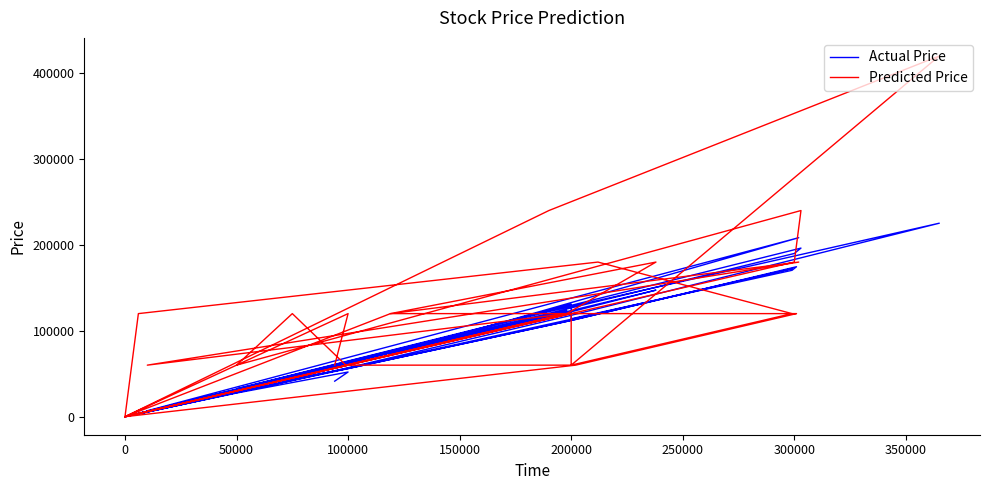

True or false: Actual Price has a value of 176197 at 200000.

False